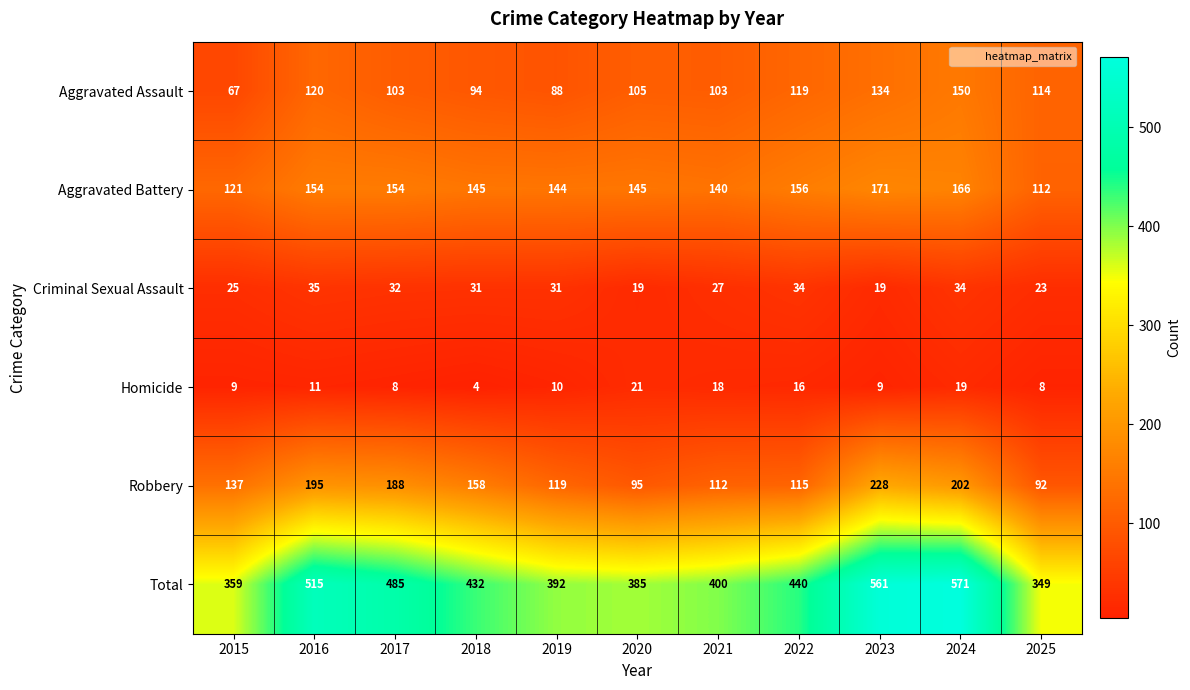

What is the difference between the second highest and minimum values in the Aggravated Battery series?

54